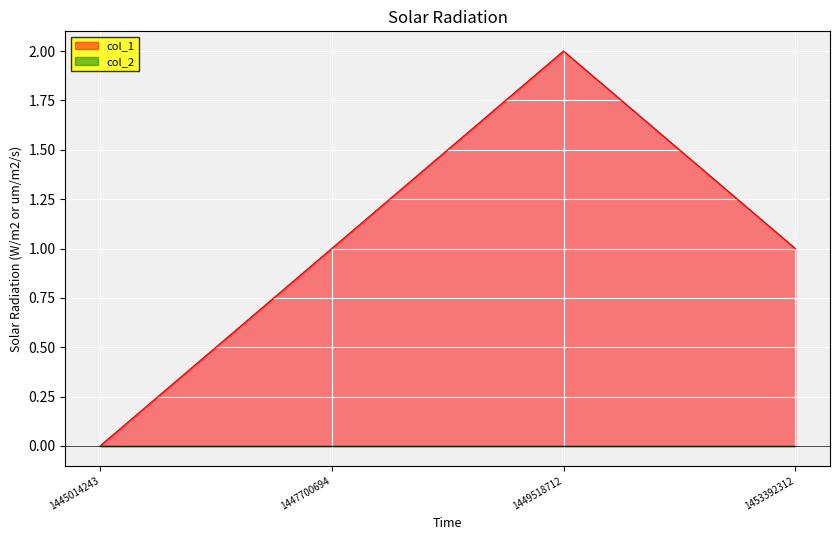

Which category has the highest value across all series?

1449518712